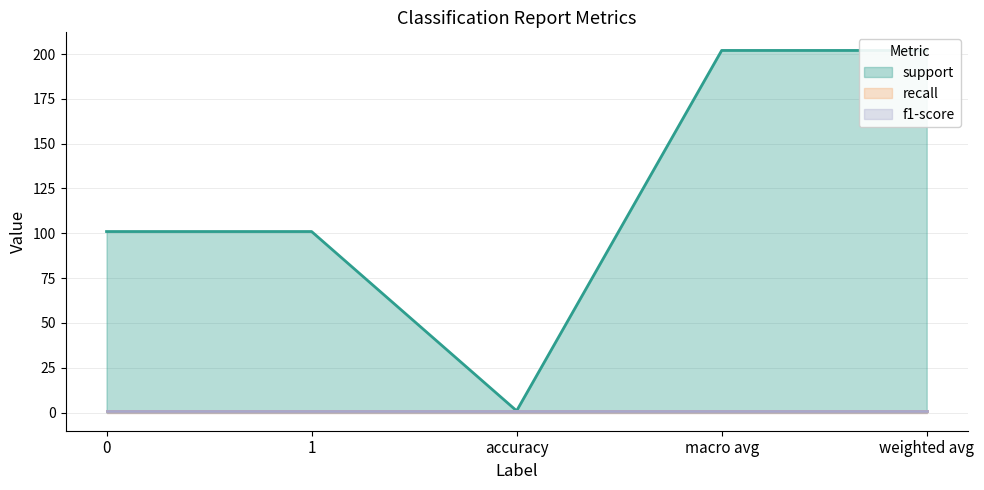

True or false: f1-score has more than 2 points higher than both neighbors.

False